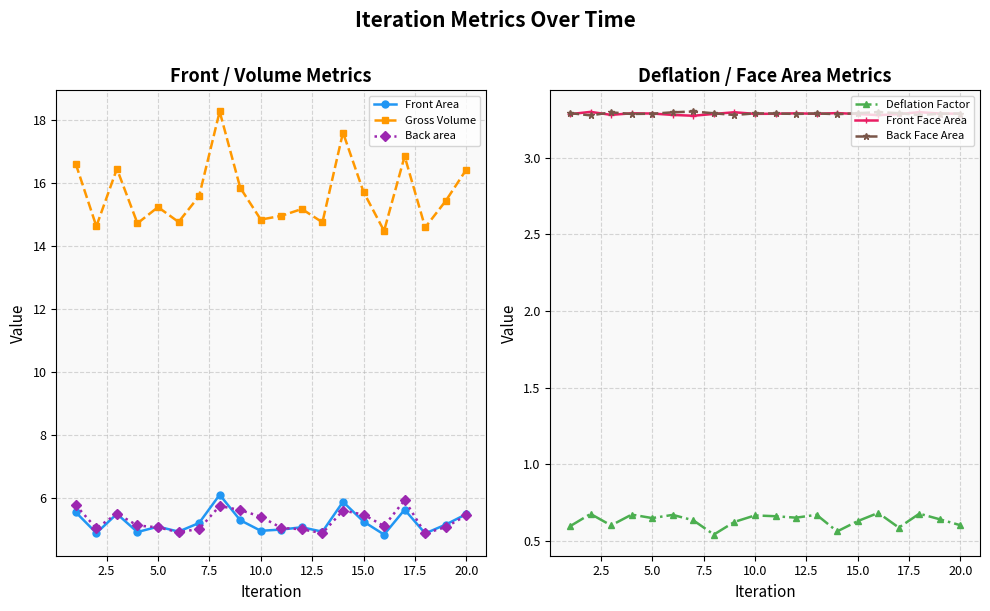

In Back Face Area, how many points are higher than both neighbors (excluding endpoints)?

5